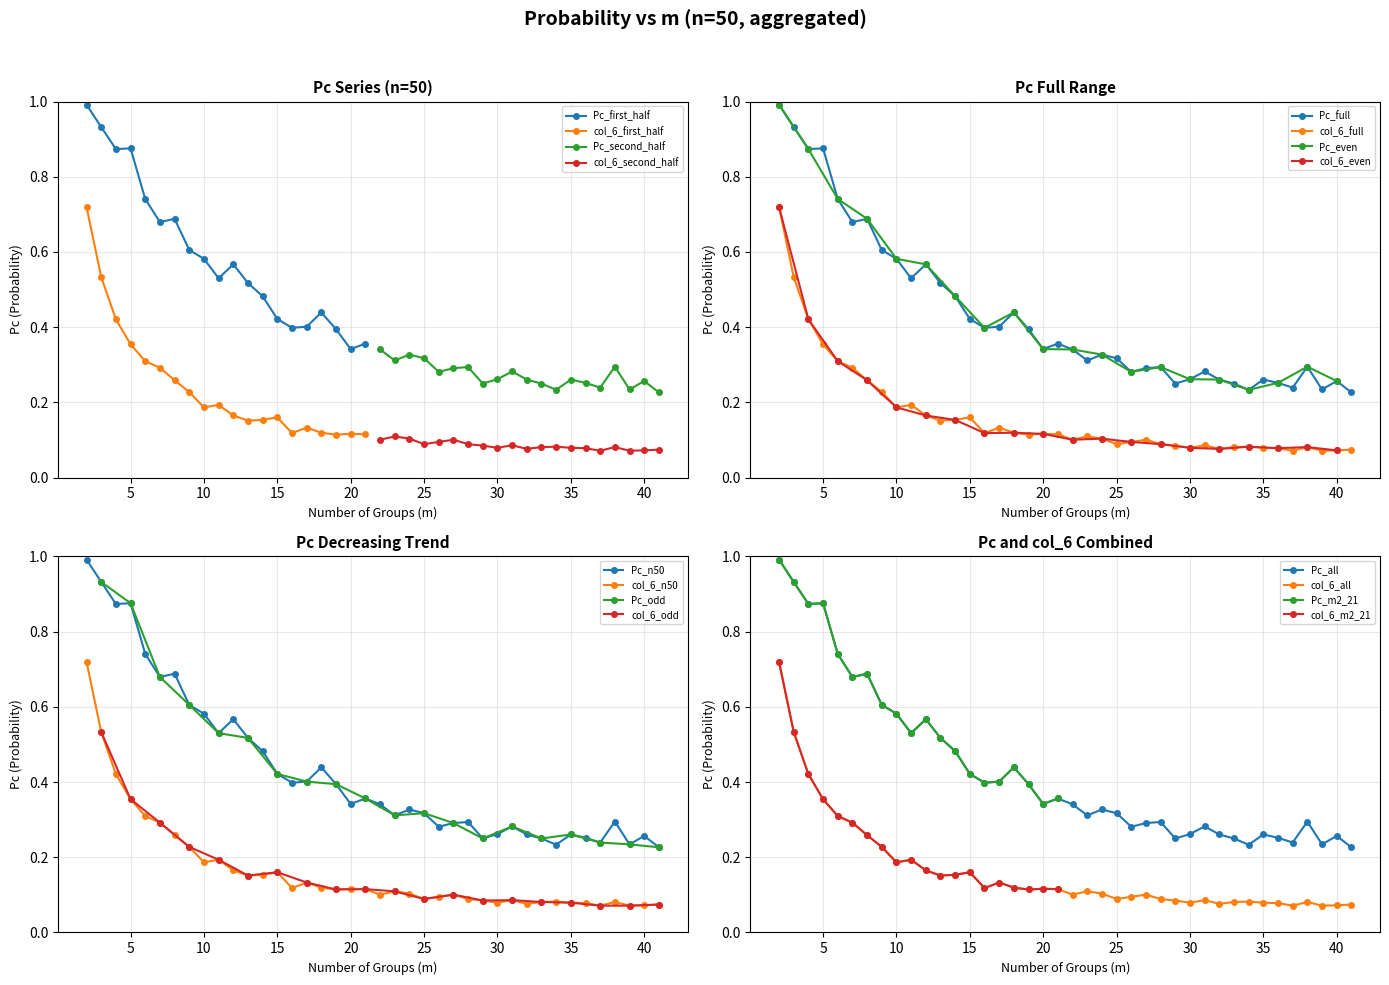

Which series has the largest total across all categories?

Pc